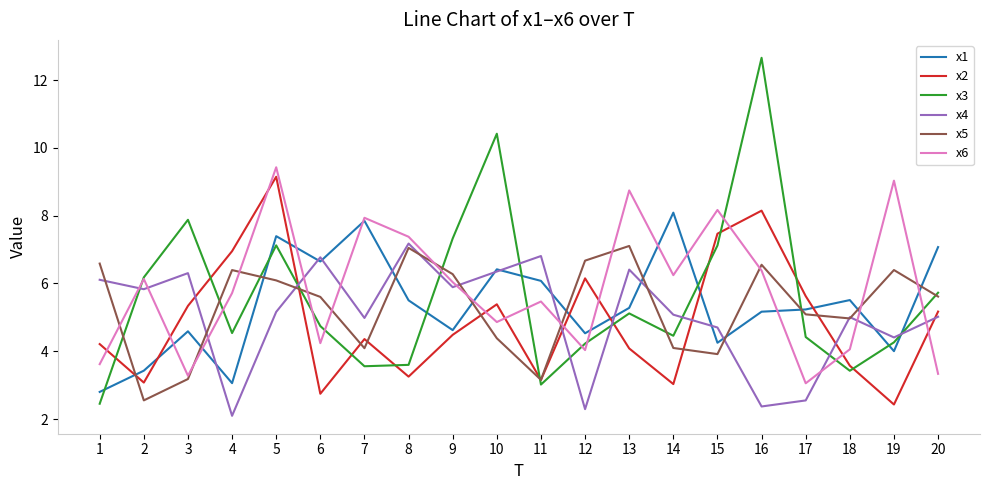

Which series has the widest spread of values?

x3